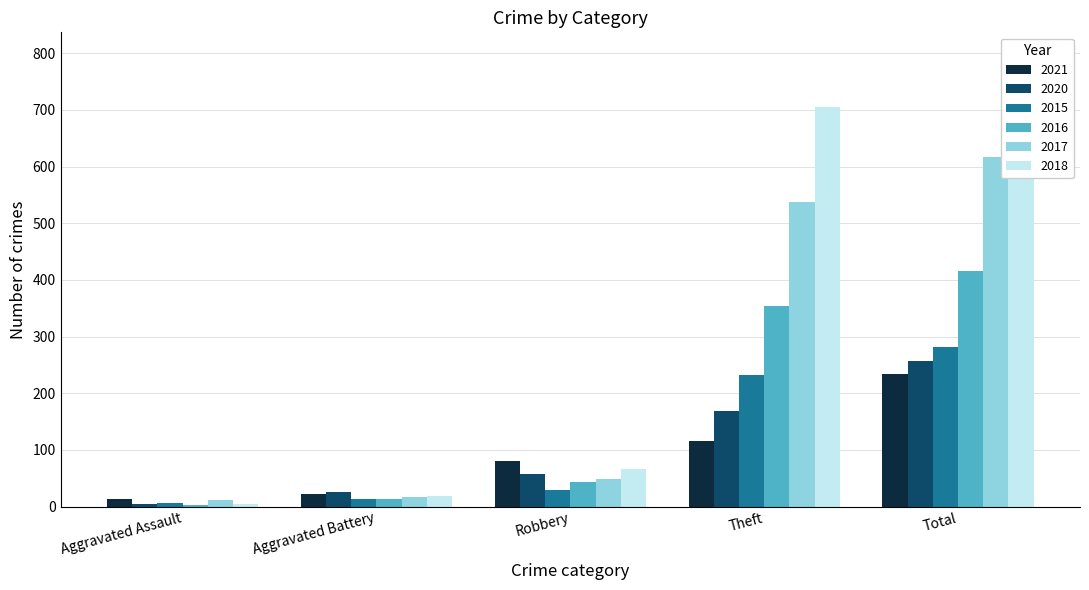

What is the approximate value of 2020 at Robbery, to the nearest 50?

50